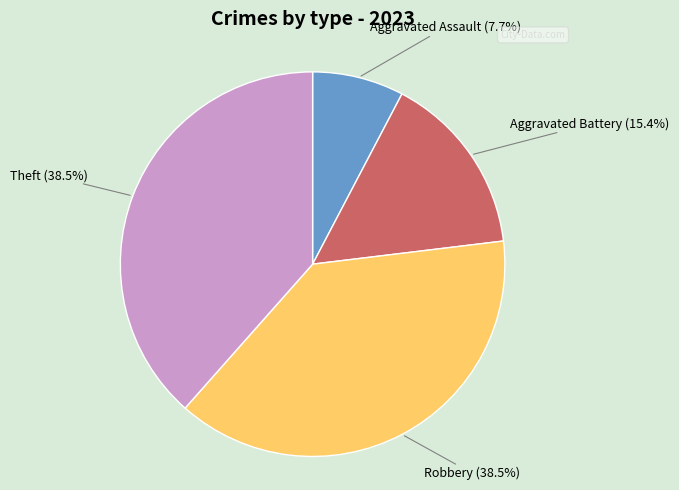

Is there any slice that represents more than half of the pie?

No